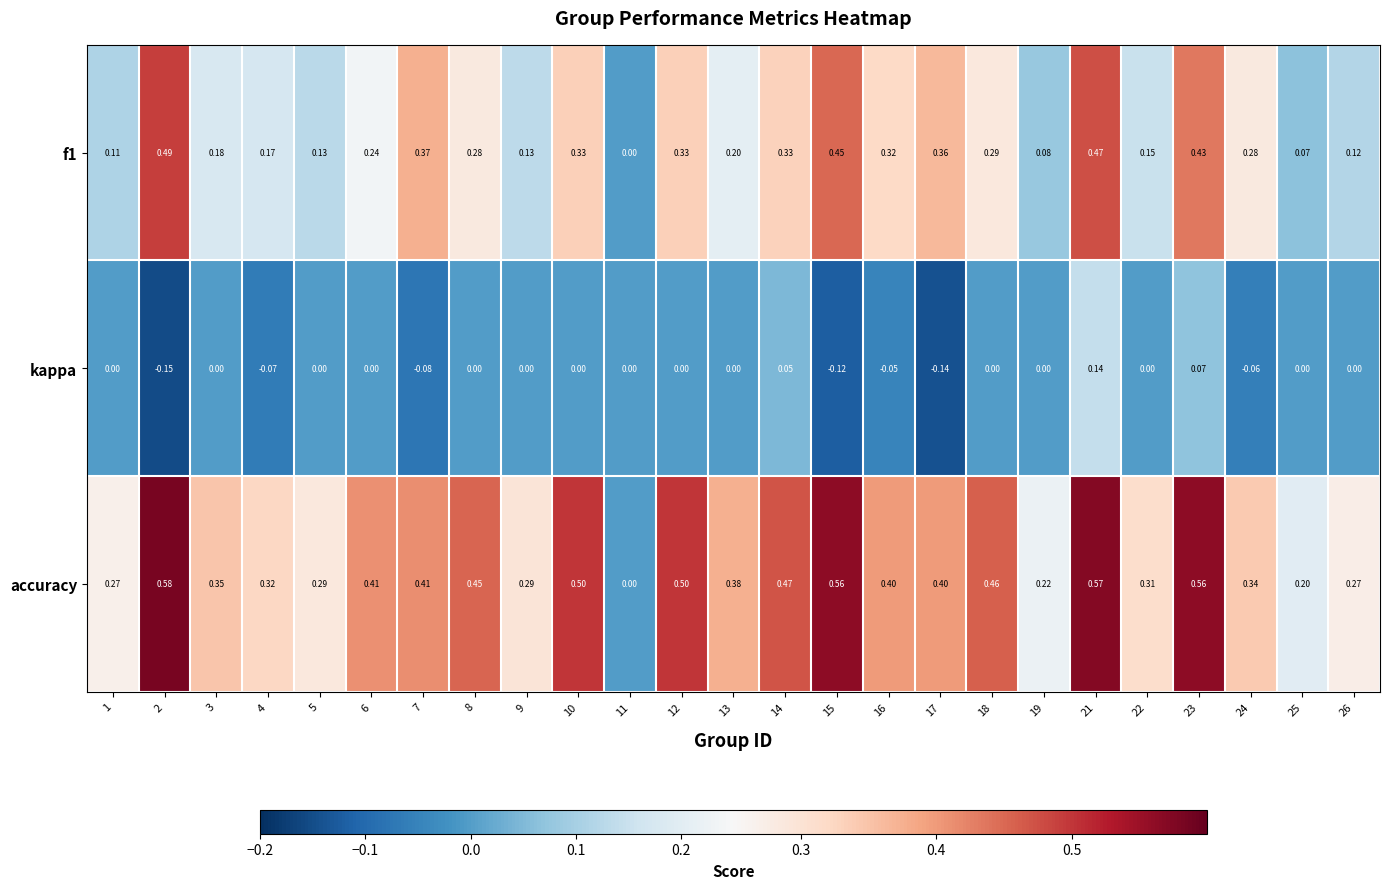

Rank the series at 23 from highest to lowest value.

accuracy, f1, kappa